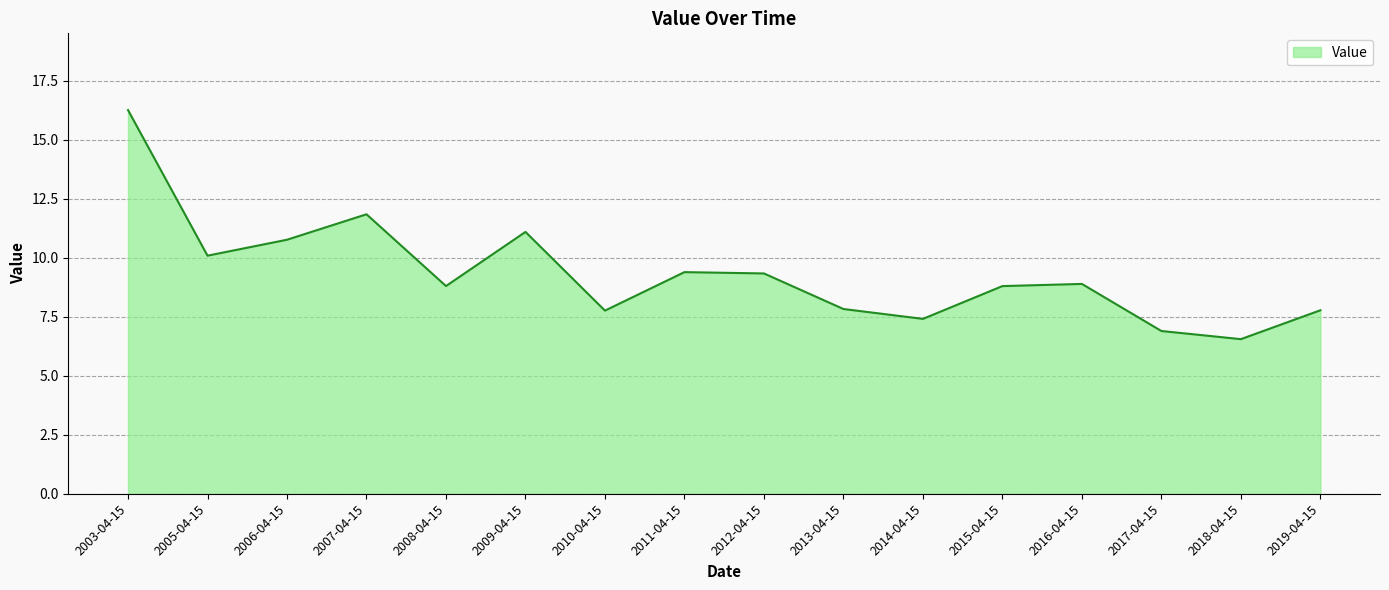

What is the approximate value at 2012-04-15?

9.3